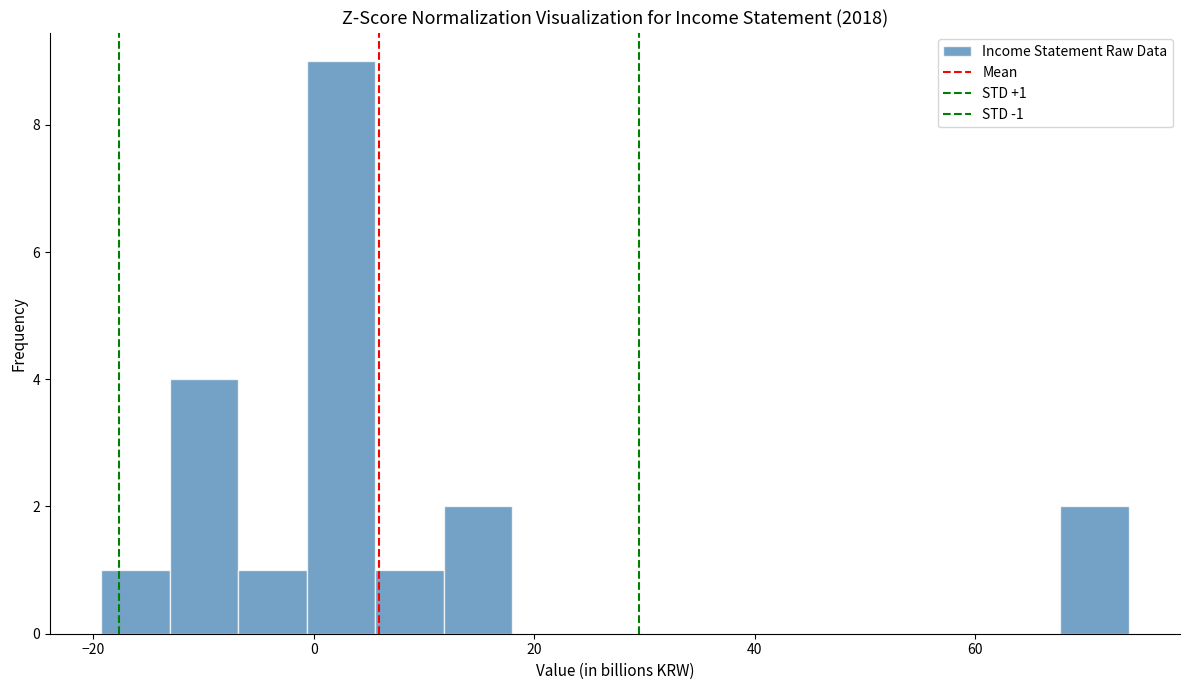

Read against the x-axis, roughly where is the centre of the tallest bar?

2